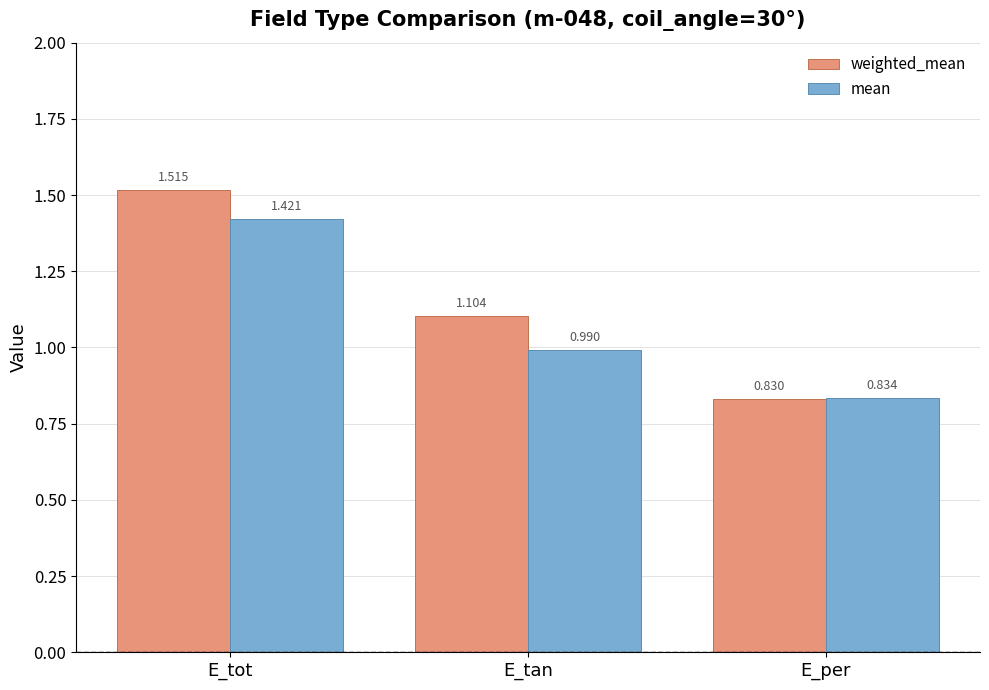

What position from the left is E_tot?

1